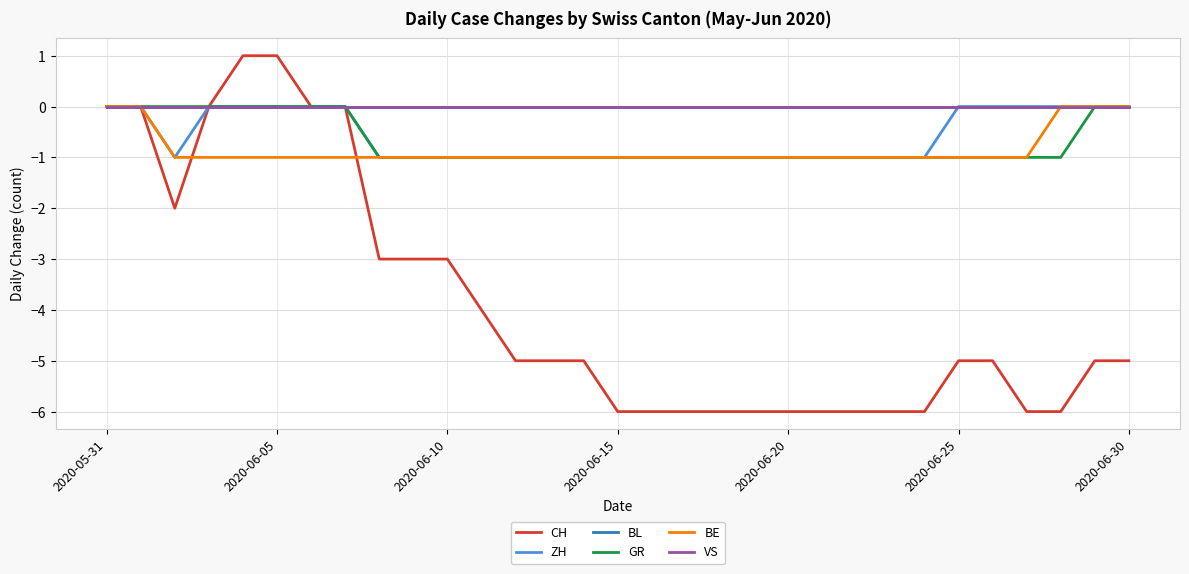

What is the greatest value displayed?

1